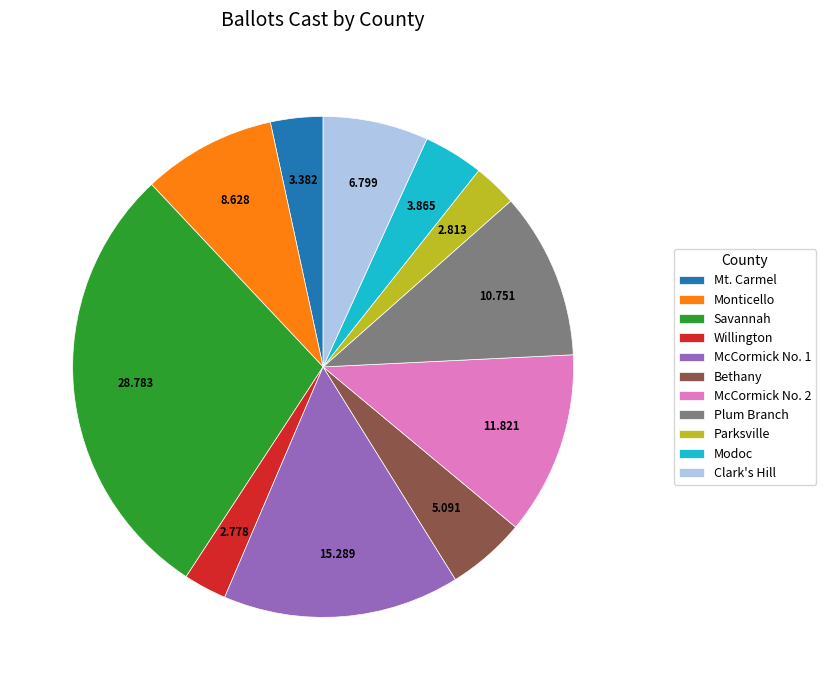

Which has a higher value, Clark's Hill or Mt. Carmel?

Clark's Hill